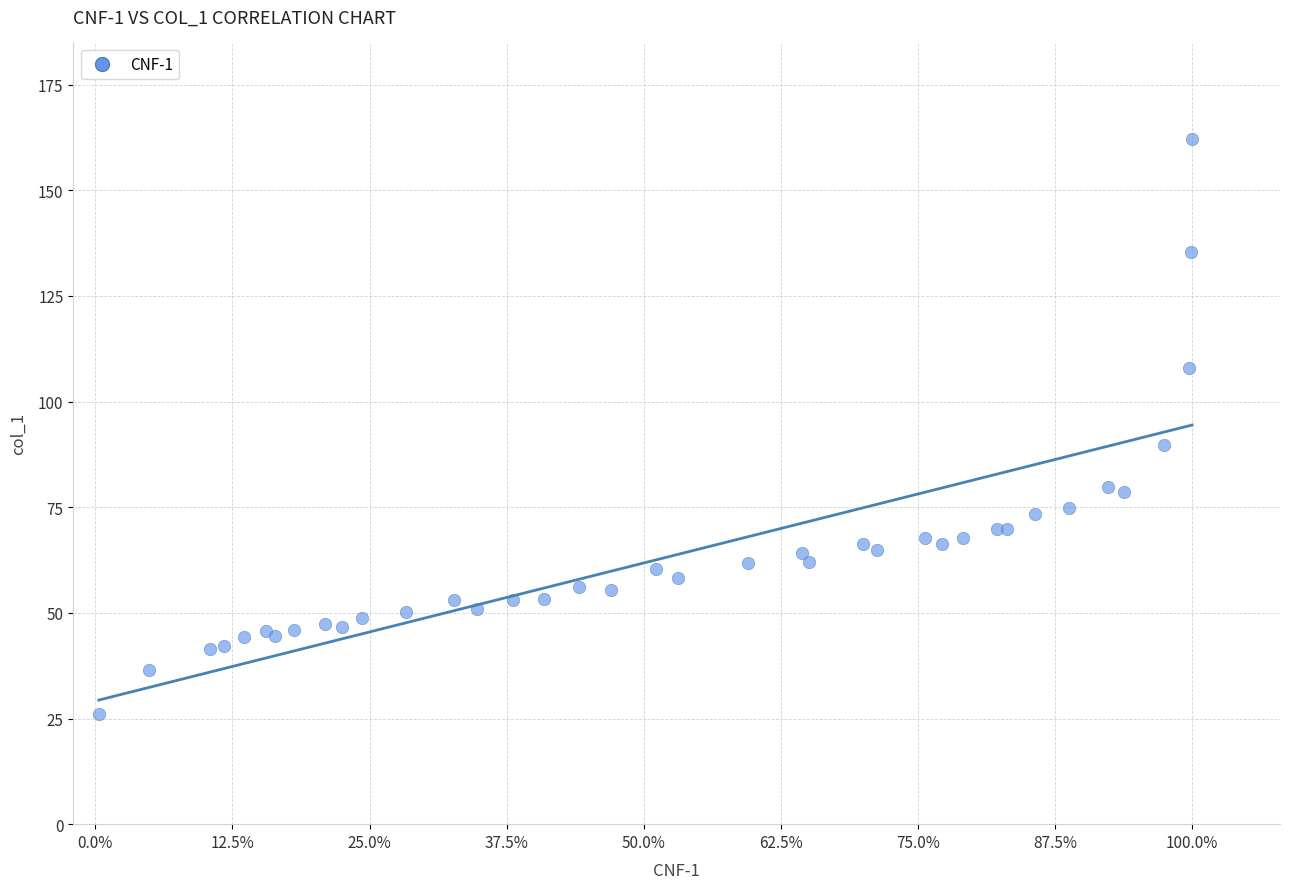

What Y value in the scatter plot is closest to 94?

89.8